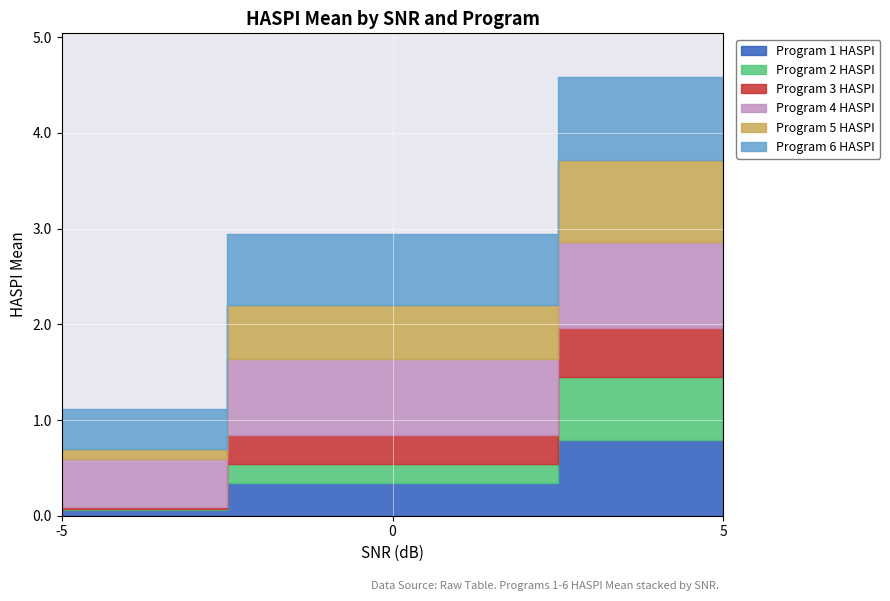

The value of Program 6 HASPI at 5 is 1.5. True or false?

False